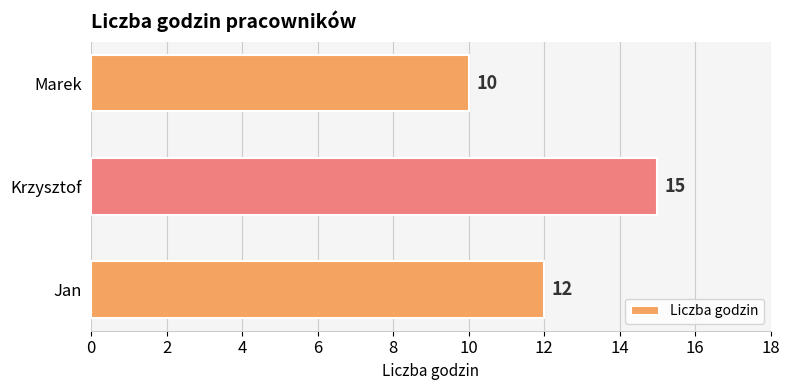

Reading top to bottom, extract all data points from this chart.

Marek=10	Krzysztof=15	Jan=12